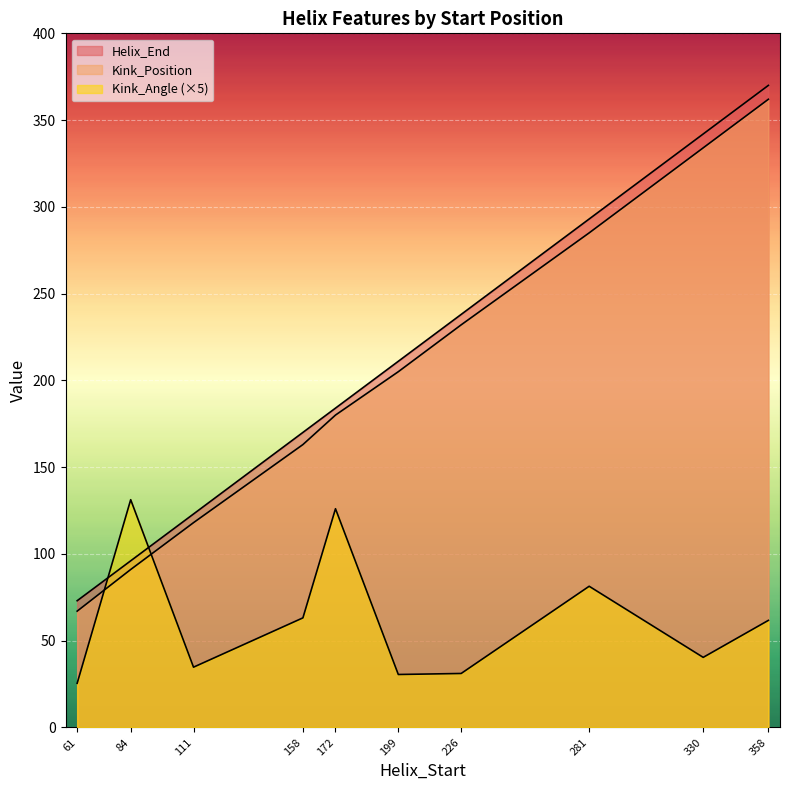

Reading left to right, what are all the values shown in this chart?

Helix_End: 61=73.0	84=96.0	111=123.0	158=170.0	172=184.0	199=211.0	226=238.0	281=293.0	330=342.0	358=370.0
Kink_Position: 61=67.0	84=91.0	111=118.0	158=163.0	172=180.0	199=205.0	226=232.0	281=285.0	330=334.0	358=362.0
Kink_Angle: 61=25.4	84=131.2	111=34.7	158=63.1	172=126.0	199=30.5	226=31.1	281=81.3	330=40.4	358=61.7